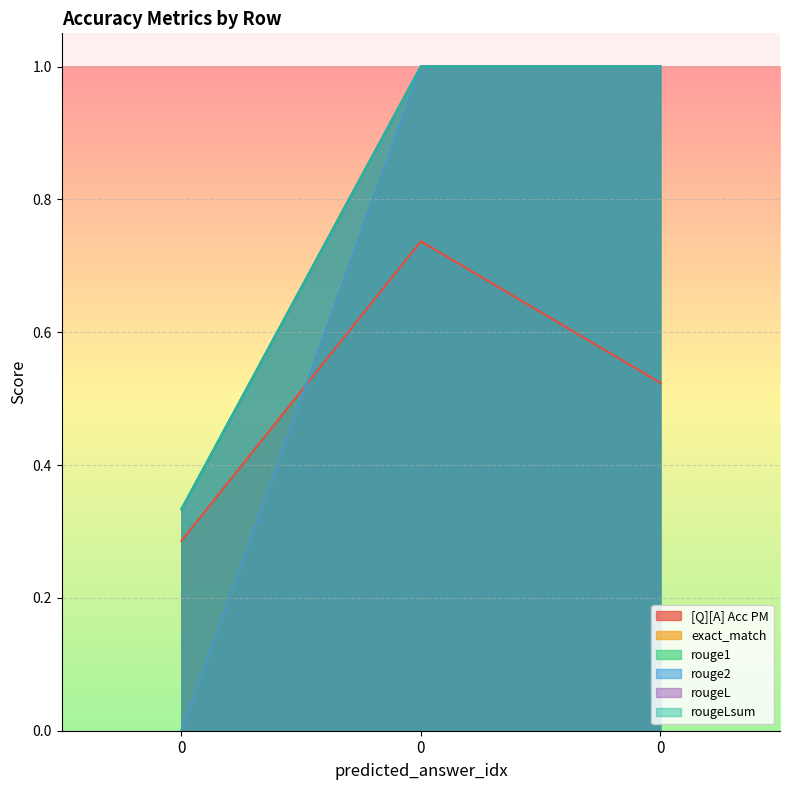

What is the difference between the highest and lowest values at 0?

0.3